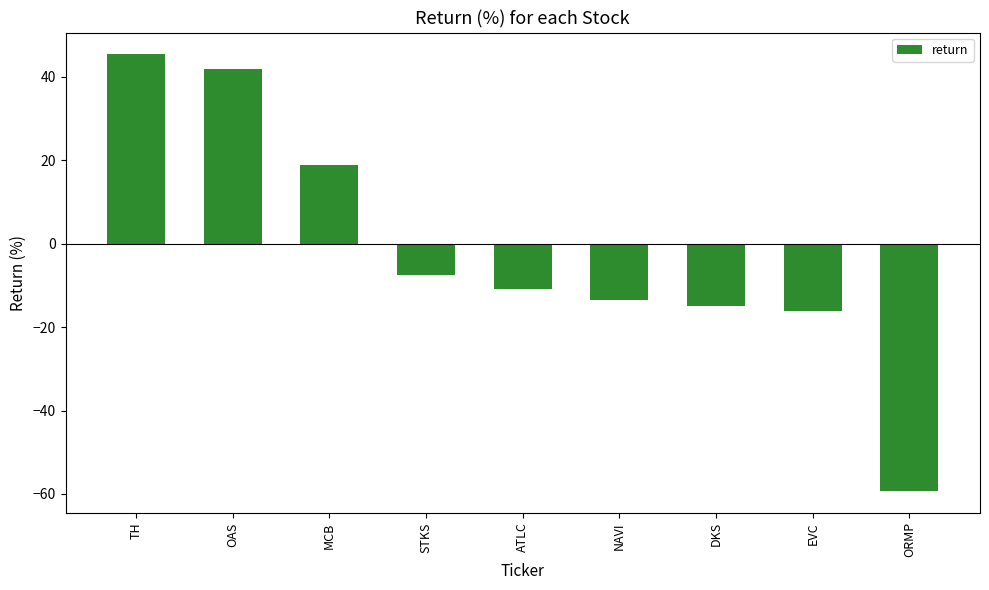

The value at ORMP is -59.2. True or false?

True